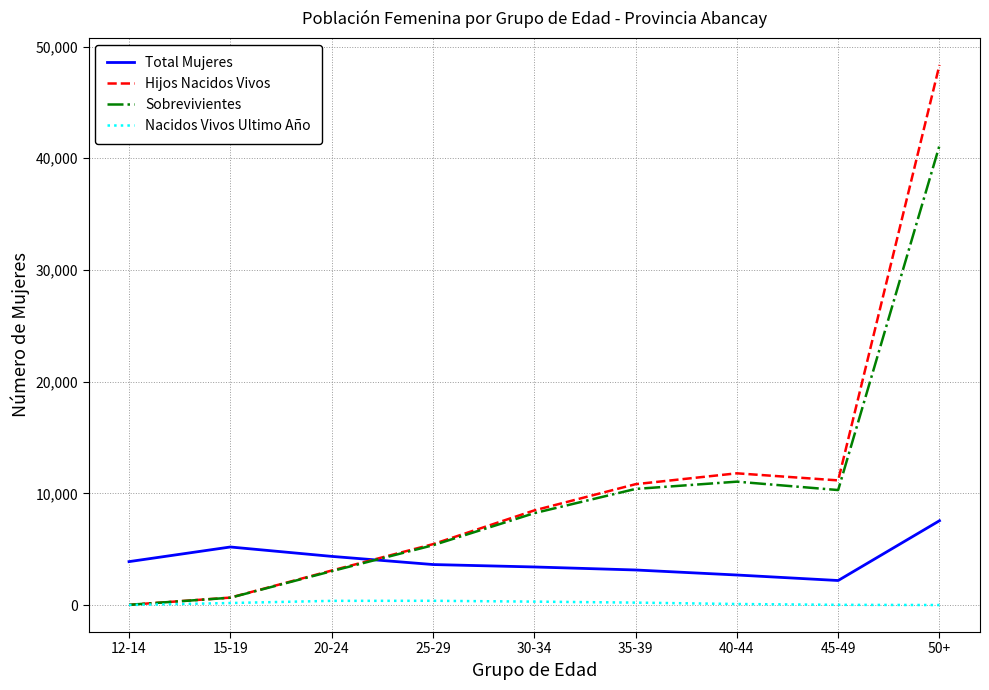

The value of Hijos Nacidos Vivos at 25-29 is 5448. True or false?

True